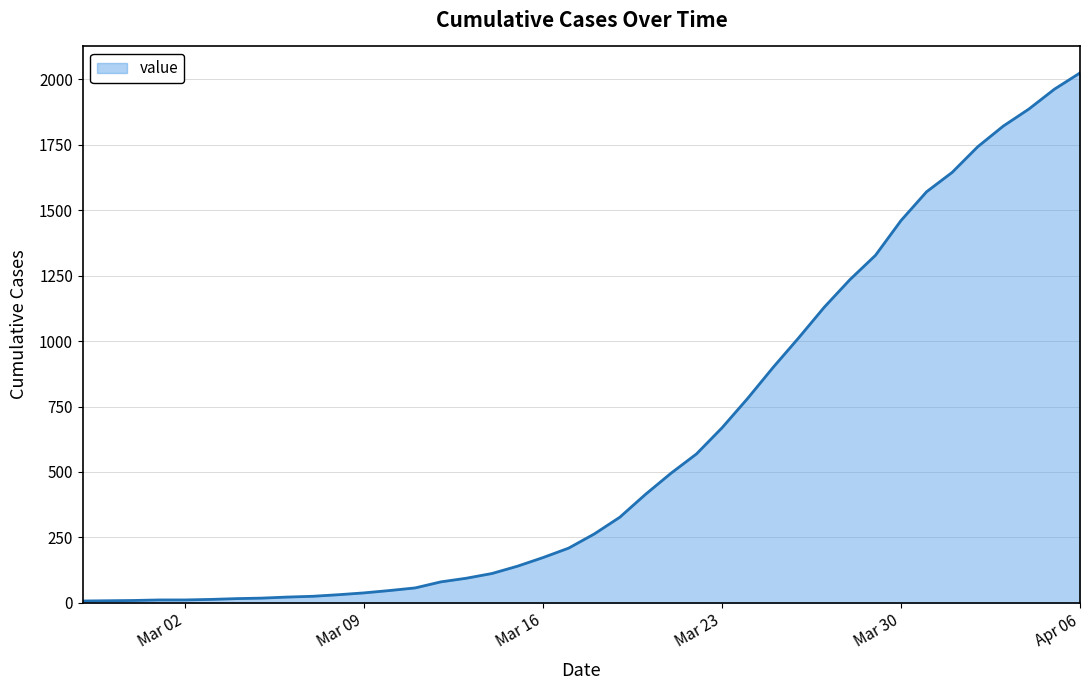

What is the difference between the maximum and minimum values?

2018